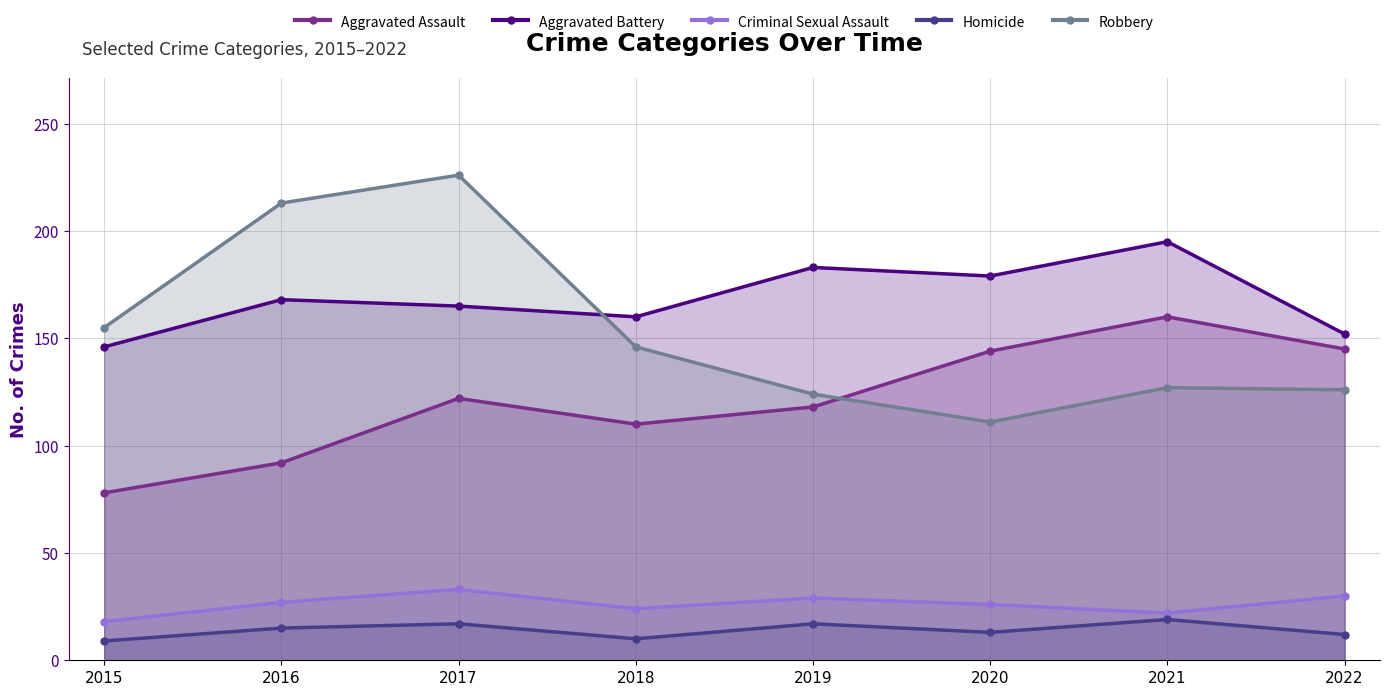

The value of Aggravated Battery at 2015 is 146. True or false?

True